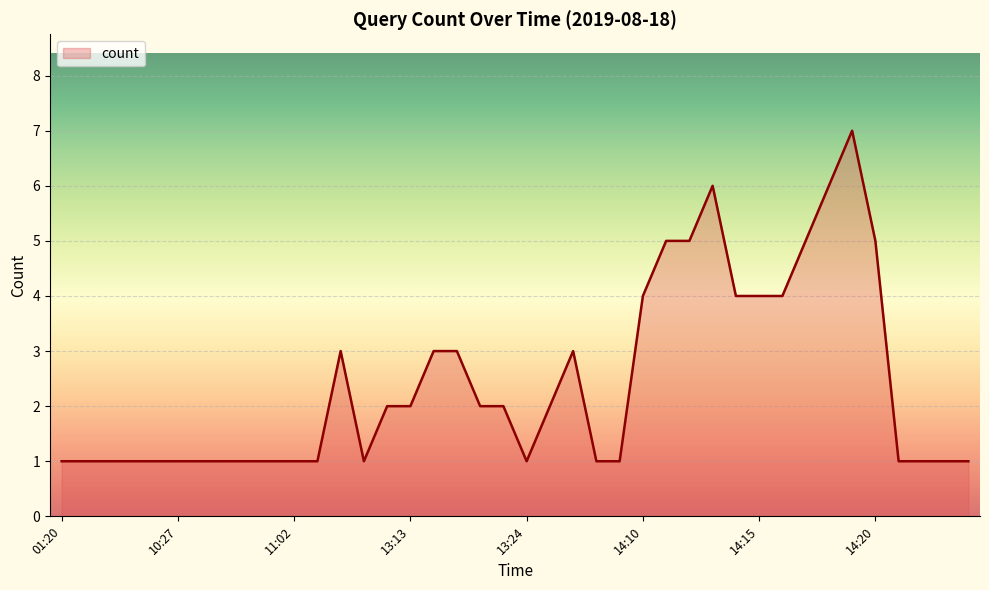

What is the maximum value shown in the chart?

7